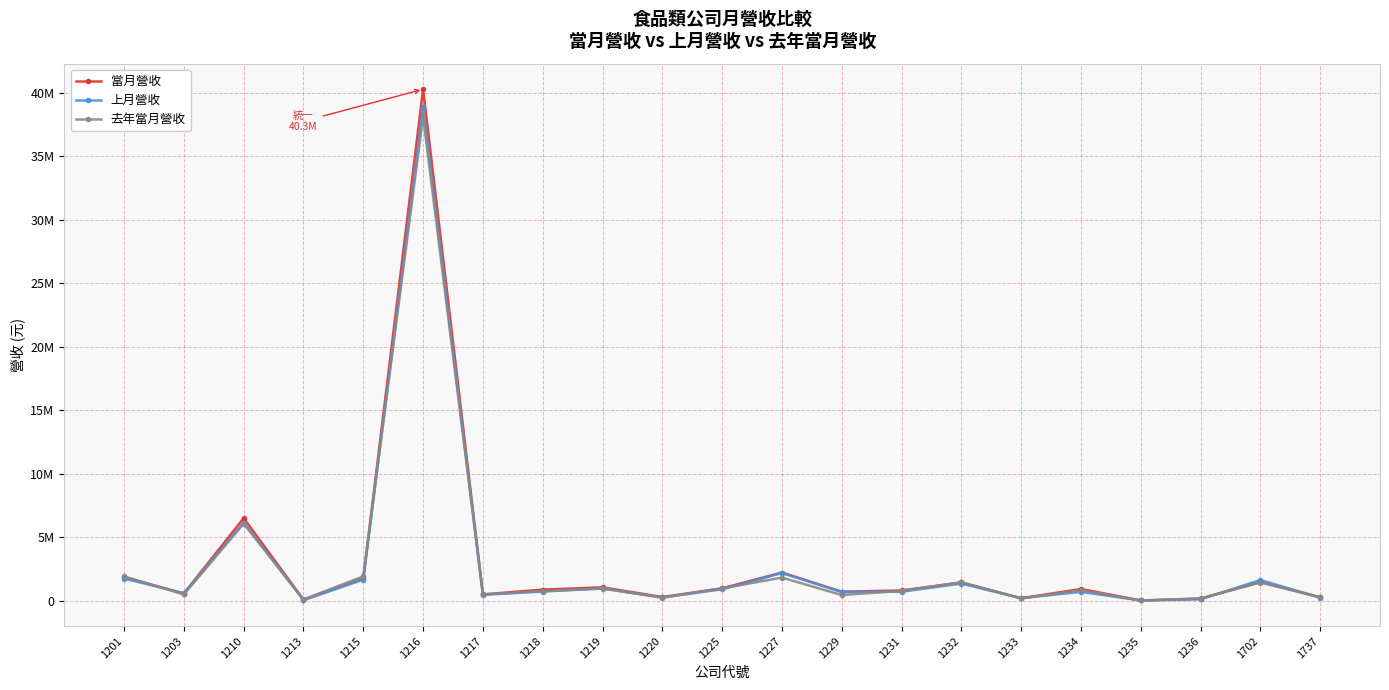

At which label does 上月營收 first exceed 692963?

1201